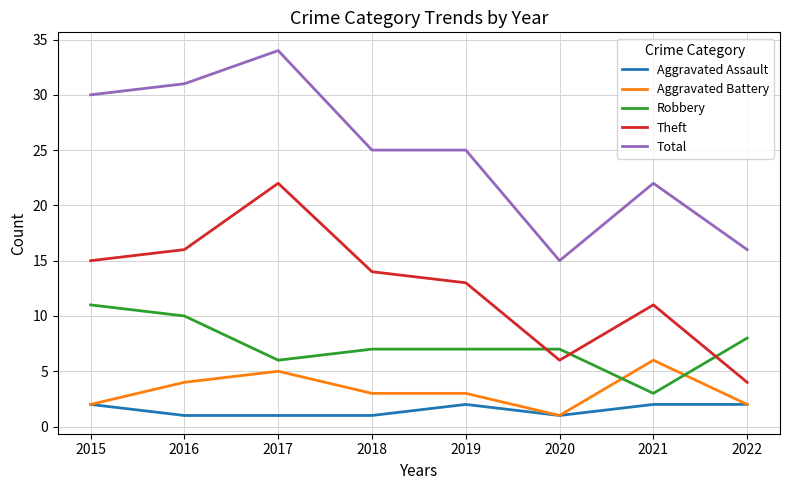

Between 2016 and 2019, which series saw the biggest shift?

Total